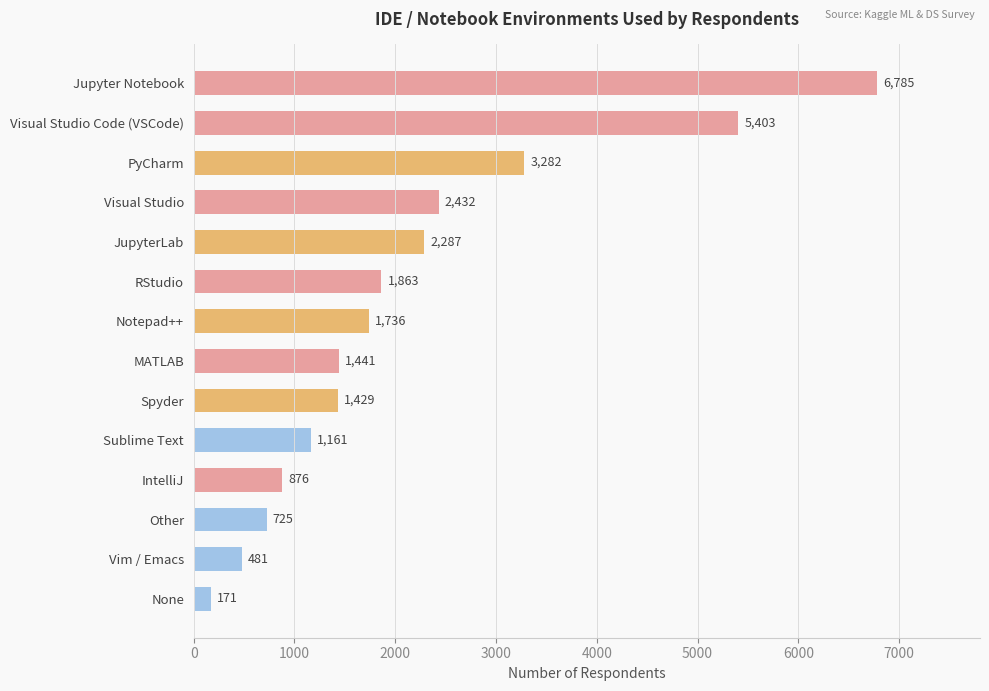

What is the label of the 6th bar from the top?

RStudio